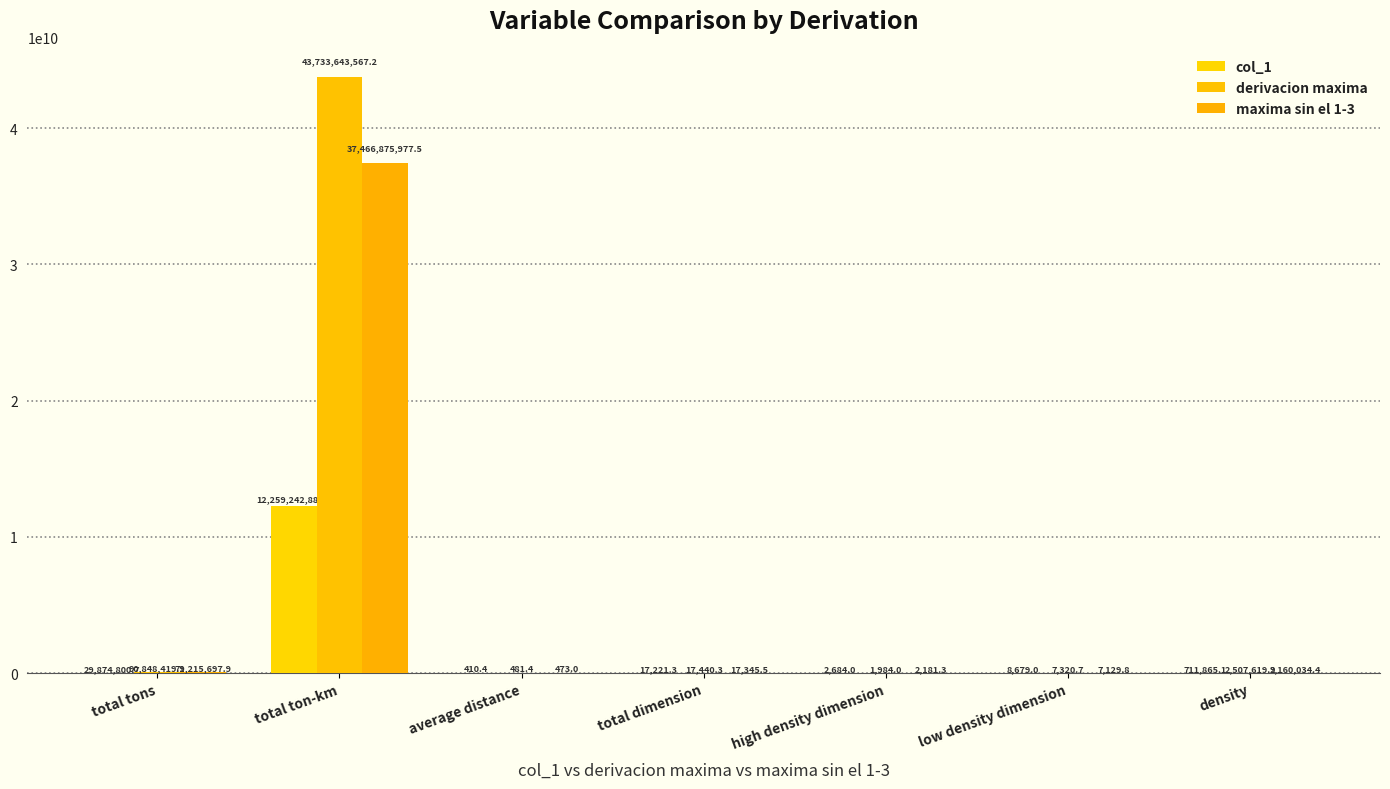

What value does the maxima sin el 1-3 series have at average distance?

473.0